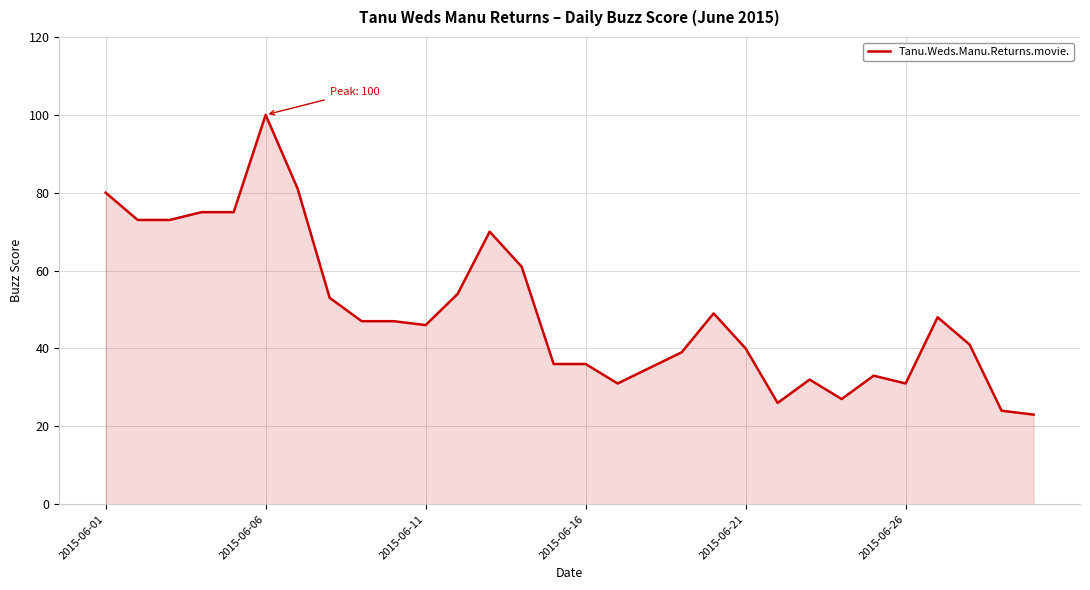

What is the maximum value shown in the chart?

100